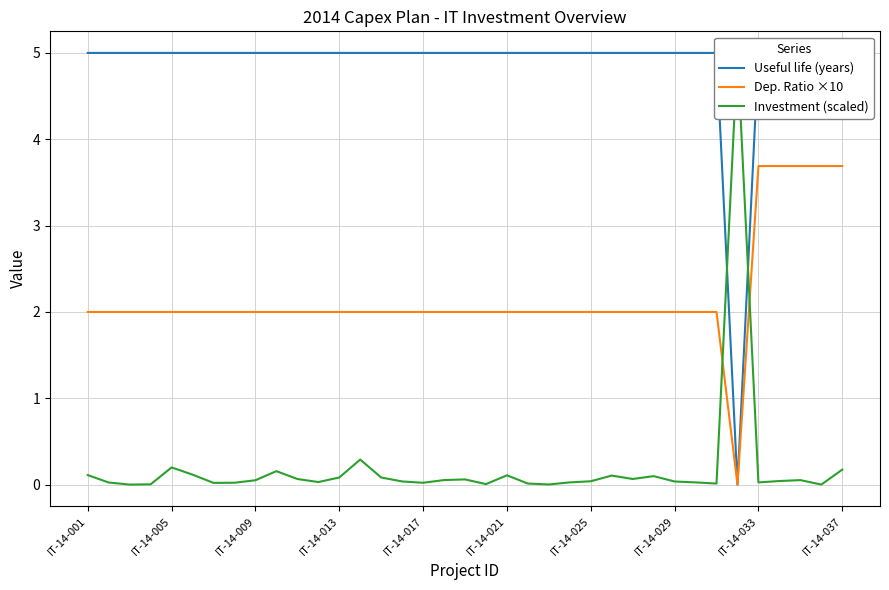

Which label corresponds to the largest value in the chart?

IT-14-001